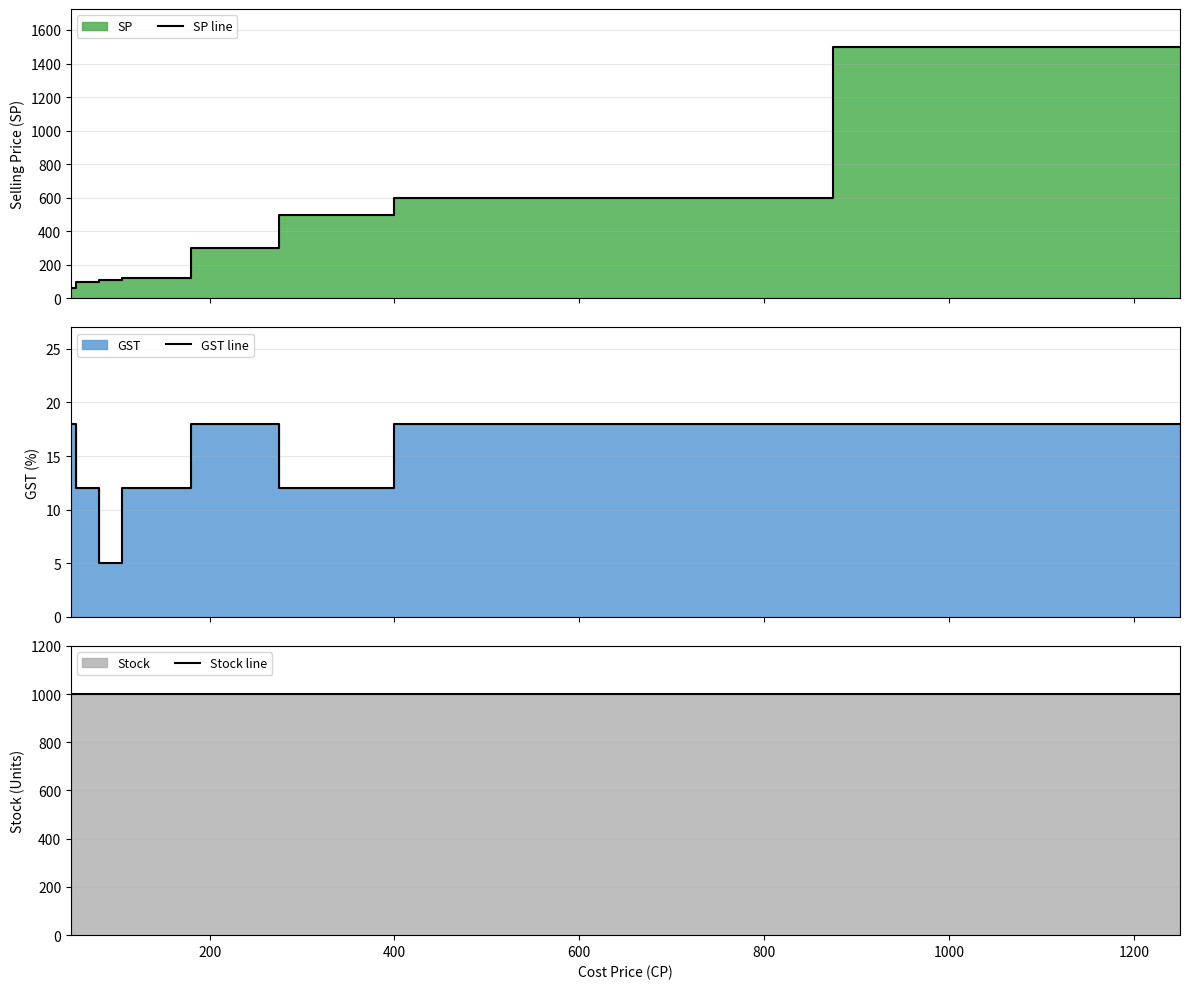

True or false: GST line and SP line intersect in this chart.

False